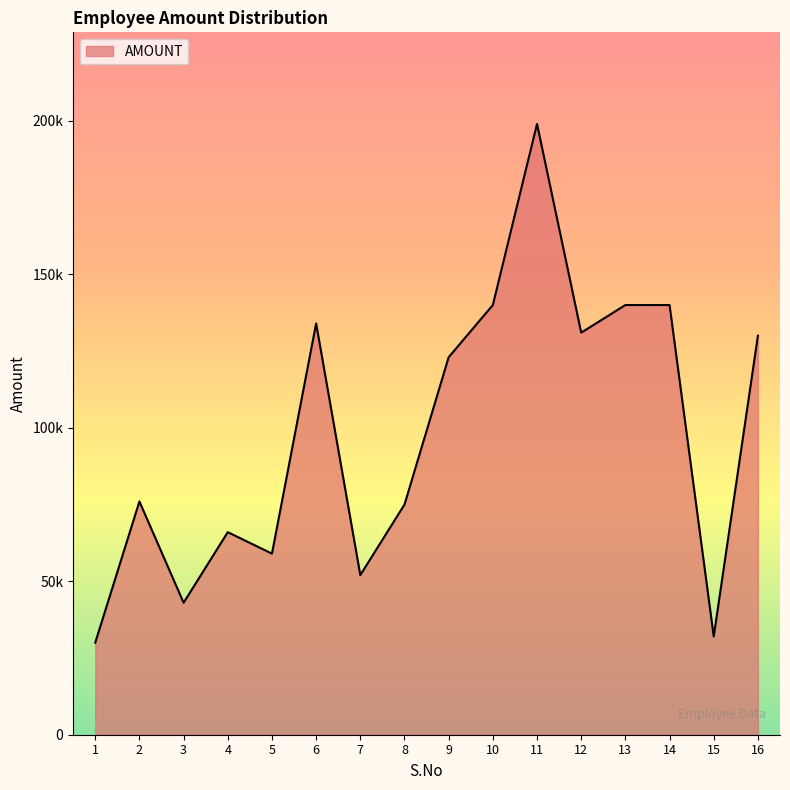

How many points are lower than both their immediate neighbors (excluding endpoints)?

5